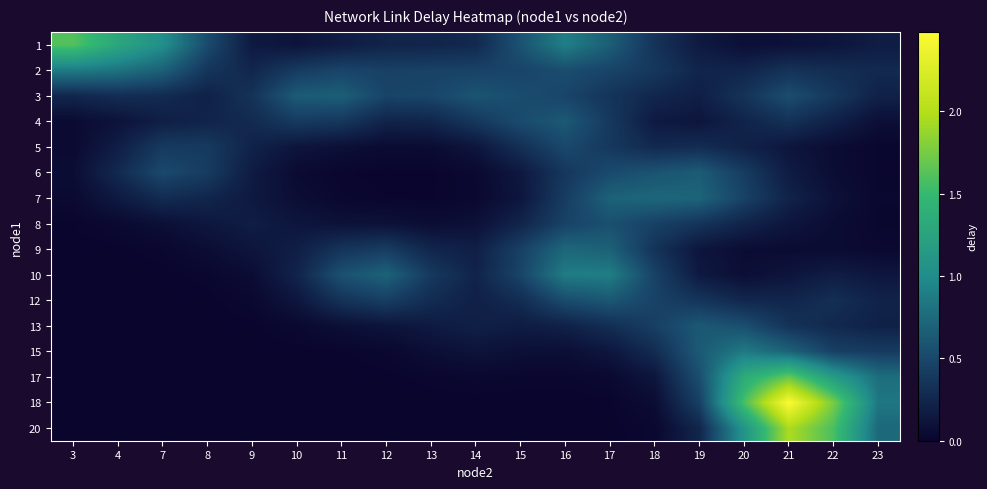

Reading left to right, transcribe all the data shown in this chart.

1: 3=1.6	4=1.3	7=1.0	8=0.5	9=0.2	10=0.1	11=0.2	12=0.2	13=0.2	14=0.3	15=0.6	16=0.9	17=0.7	18=0.3	19=0.2	20=0.1	21=0.1	22=0.1	23=0.2
2: 3=0.9	4=0.8	7=0.7	8=0.4	9=0.3	10=0.4	11=0.5	12=0.4	13=0.5	14=0.5	15=0.5	16=0.5	17=0.5	18=0.4	19=0.2	20=0.2	21=0.3	22=0.3	23=0.3
3: 3=0.3	4=0.3	7=0.3	8=0.2	9=0.3	10=0.6	11=0.7	12=0.5	13=0.5	14=0.6	15=0.5	16=0.5	17=0.4	18=0.3	19=0.2	20=0.3	21=0.5	22=0.4	23=0.2
4: 3=0.0	4=0.1	7=0.2	8=0.2	9=0.3	10=0.4	11=0.4	12=0.2	13=0.2	14=0.4	15=0.5	16=0.6	17=0.4	18=0.2	19=0.1	20=0.2	21=0.3	22=0.2	23=0.1
5: 3=0.0	4=0.2	7=0.4	8=0.4	9=0.2	10=0.1	11=0.1	12=0.0	13=0.1	14=0.1	15=0.3	16=0.5	17=0.4	18=0.3	19=0.3	20=0.2	21=0.1	22=0.1	23=0.0
6: 3=0.1	4=0.3	7=0.5	8=0.4	9=0.2	10=0.0	11=0.0	12=0.0	13=0.0	14=0.0	15=0.1	16=0.4	17=0.5	18=0.6	19=0.6	20=0.4	21=0.2	22=0.1	23=0.0
7: 3=0.0	4=0.2	7=0.3	8=0.2	9=0.2	10=0.1	11=0.0	12=0.0	13=0.0	14=0.0	15=0.1	16=0.4	17=0.7	18=0.7	19=0.7	20=0.5	21=0.2	22=0.1	23=0.0
8: 3=0.0	4=0.0	7=0.1	8=0.1	9=0.2	10=0.1	11=0.1	12=0.1	13=0.1	14=0.1	15=0.2	16=0.5	17=0.6	18=0.5	19=0.4	20=0.2	21=0.1	22=0.1	23=0.0
9: 3=0.0	4=0.0	7=0.0	8=0.1	9=0.1	10=0.2	11=0.4	12=0.4	13=0.2	14=0.2	15=0.4	16=0.7	17=0.7	18=0.3	19=0.1	20=0.1	21=0.1	22=0.1	23=0.0
10: 3=0.0	4=0.0	7=0.0	8=0.0	9=0.1	10=0.2	11=0.6	12=0.7	13=0.4	14=0.2	15=0.5	16=0.9	17=0.9	18=0.5	19=0.2	20=0.1	21=0.1	22=0.2	23=0.1
12: 3=0.0	4=0.0	7=0.0	8=0.0	9=0.0	10=0.1	11=0.3	12=0.4	13=0.3	14=0.2	15=0.3	16=0.5	17=0.6	18=0.5	19=0.4	20=0.3	21=0.2	22=0.3	23=0.2
13: 3=0.0	4=0.0	7=0.0	8=0.0	9=0.0	10=0.0	11=0.1	12=0.1	13=0.2	14=0.2	15=0.2	16=0.2	17=0.3	18=0.4	19=0.6	20=0.5	21=0.3	22=0.3	23=0.2
15: 3=0.0	4=0.0	7=0.0	8=0.0	9=0.0	10=0.0	11=0.0	12=0.0	13=0.1	14=0.1	15=0.1	16=0.1	17=0.1	18=0.3	19=0.6	20=0.9	21=0.7	22=0.4	23=0.4
17: 3=0.0	4=0.0	7=0.0	8=0.0	9=0.0	10=0.0	11=0.0	12=0.0	13=0.0	14=0.0	15=0.0	16=0.0	17=0.0	18=0.1	19=0.5	20=1.3	21=1.7	22=1.2	23=0.8
18: 3=0.0	4=0.0	7=0.0	8=0.0	9=0.0	10=0.0	11=0.0	12=0.0	13=0.0	14=0.0	15=0.0	16=0.0	17=0.0	18=0.1	19=0.4	20=1.6	21=2.5	22=1.8	23=0.8
20: 3=0.0	4=0.0	7=0.0	8=0.0	9=0.0	10=0.0	11=0.0	12=0.0	13=0.0	14=0.0	15=0.0	16=0.0	17=0.0	18=0.0	19=0.3	20=1.1	21=2.0	22=1.6	23=0.7